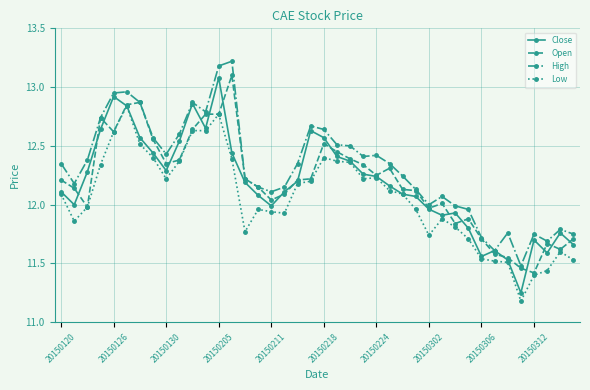

True or false: High and Low cross at least once.

False